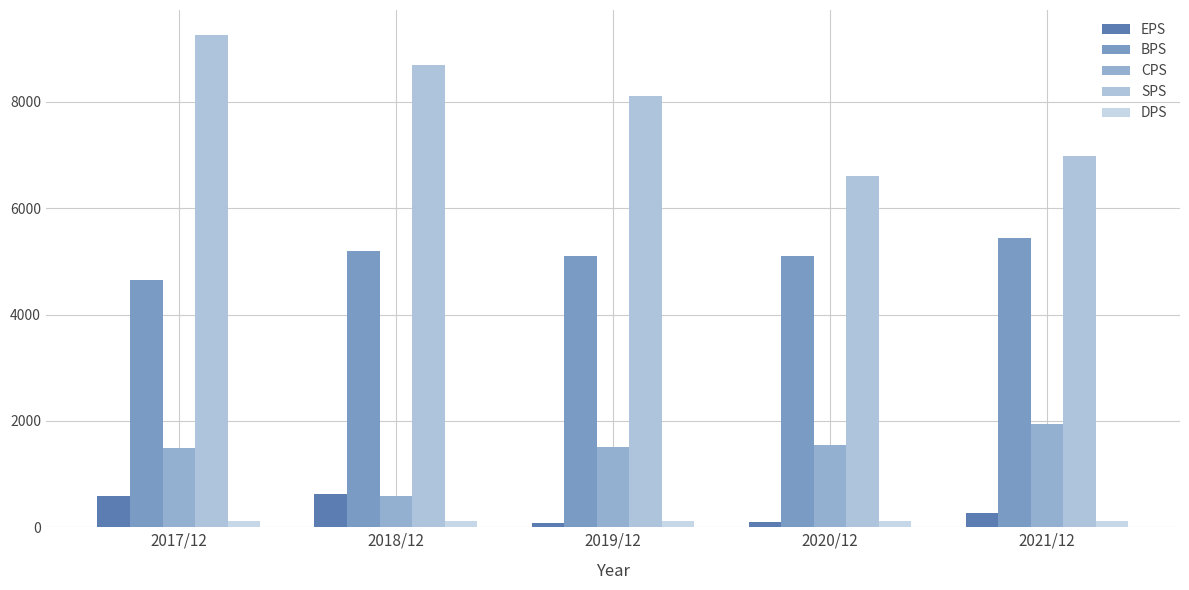

What is the total value across all series at 2017/12?

16121